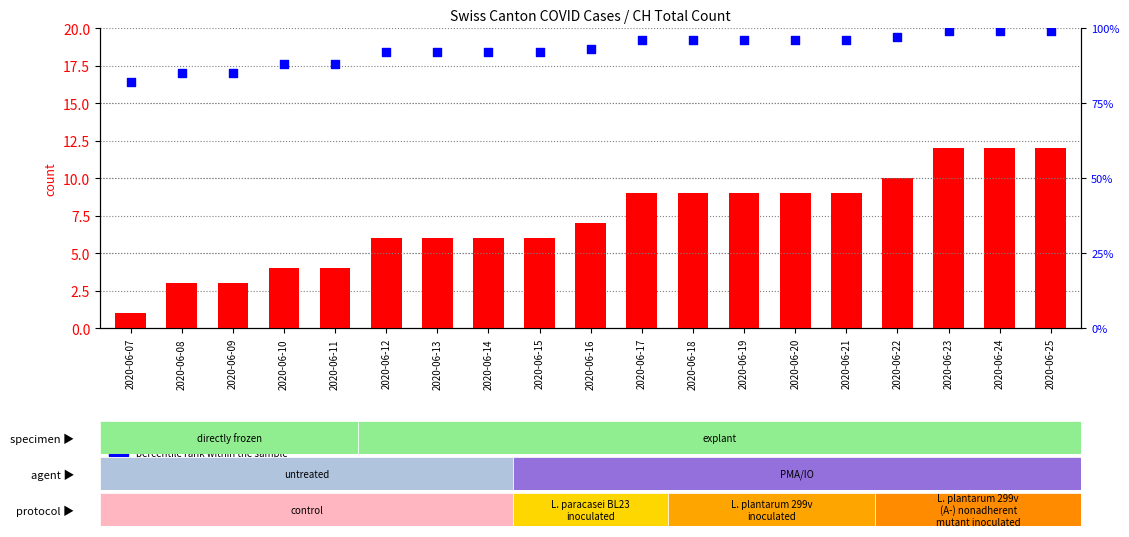

At which category is the sum across all series the highest?

2020-06-23